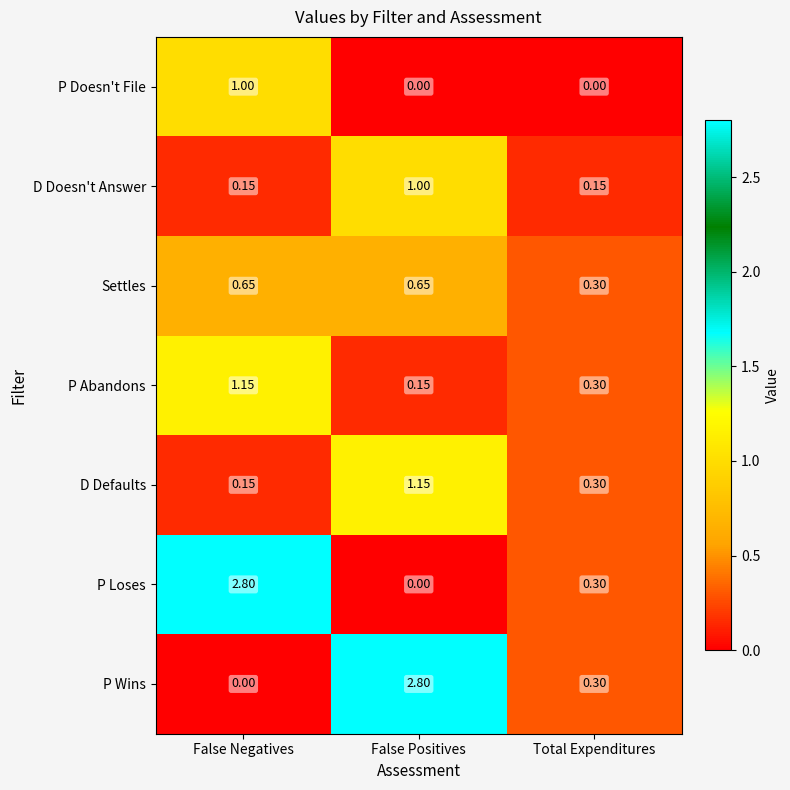

Rank the categories by P Wins value from lowest to highest.

False Negatives, Total Expenditures, False Positives